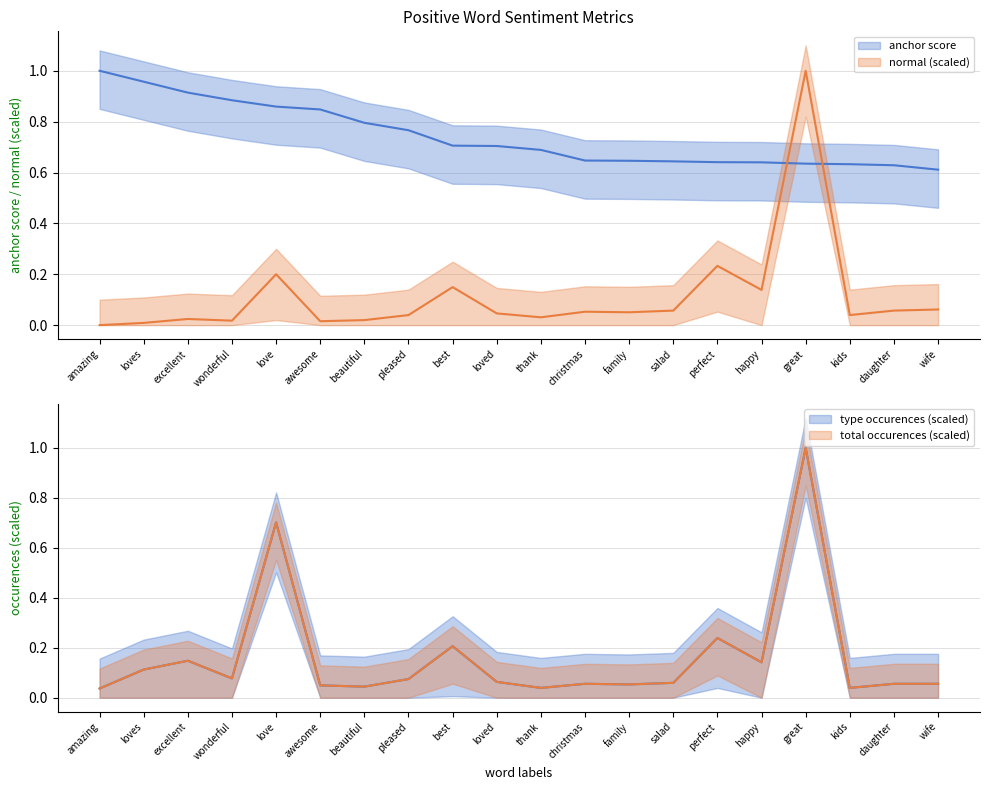

At christmas, list the series in order from smallest to largest.

normal, type occurences, total occurences, anchor score